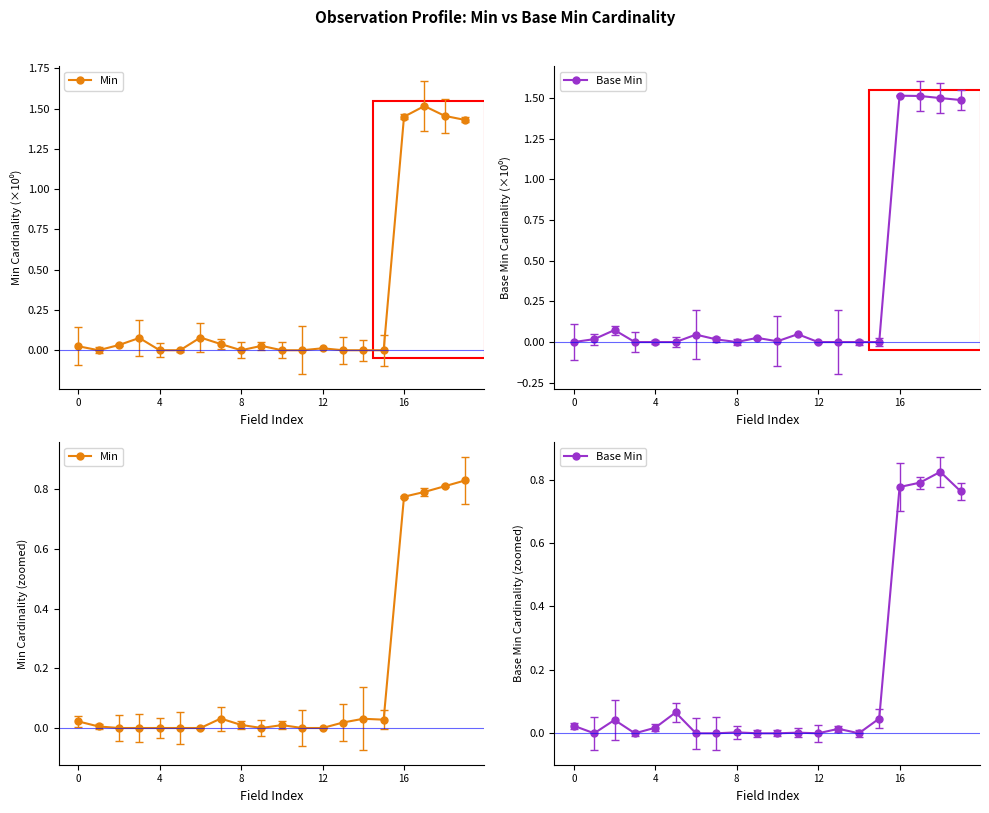

At which category does the chart reach its minimum across all series?

8